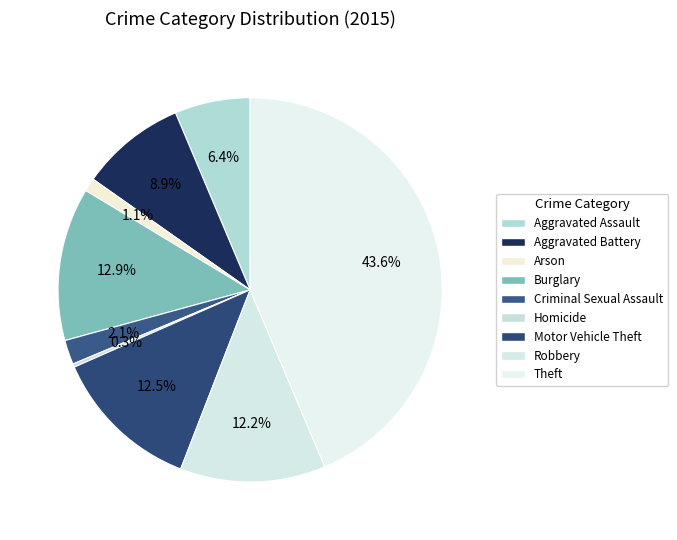

Does Aggravated Battery account for over 50% of the chart?

No